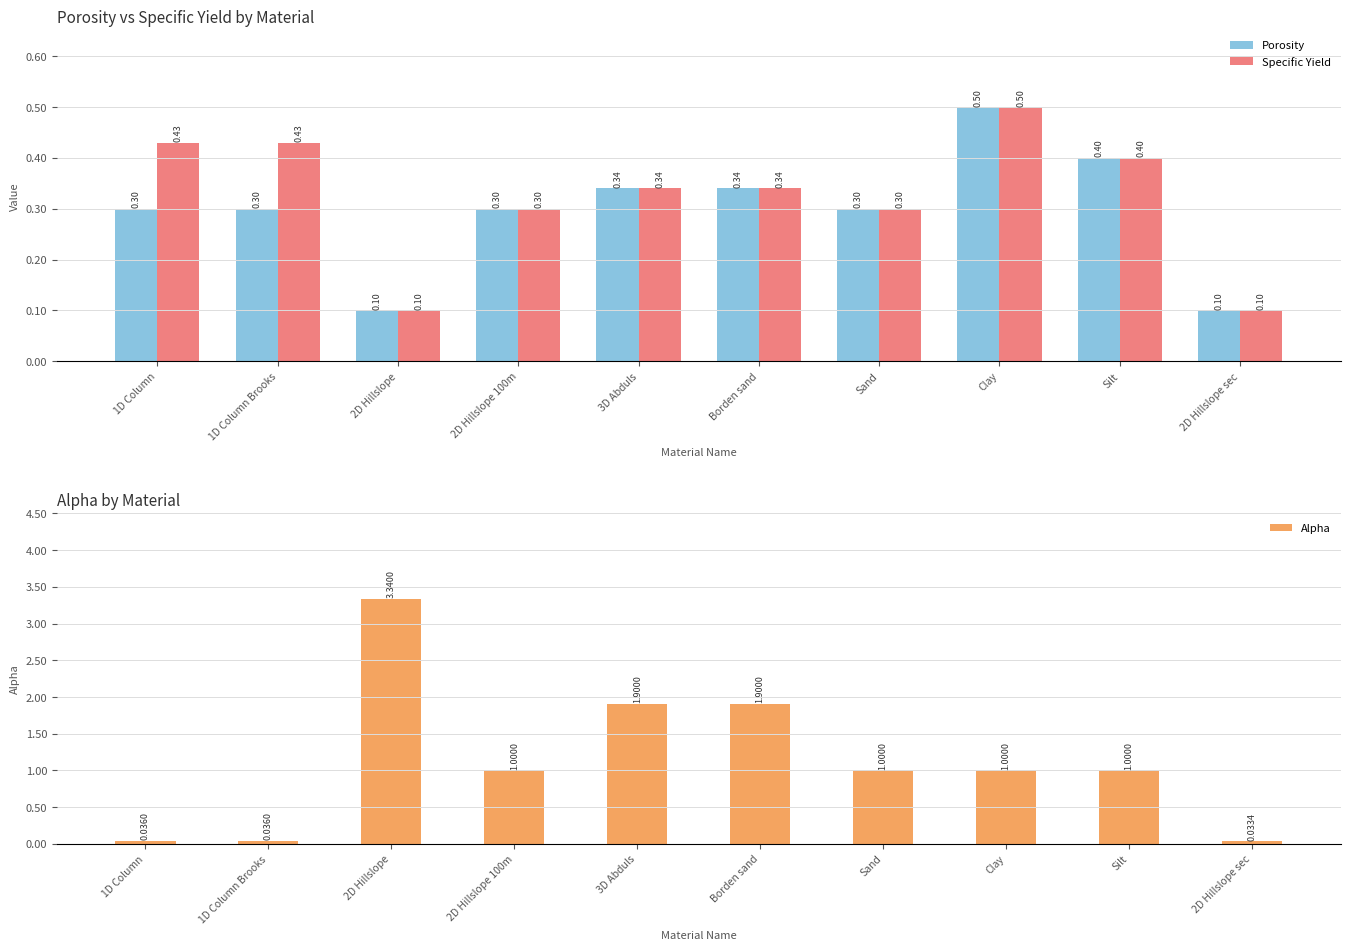

At which label does Alpha first exceed 1?

2D Hillslope